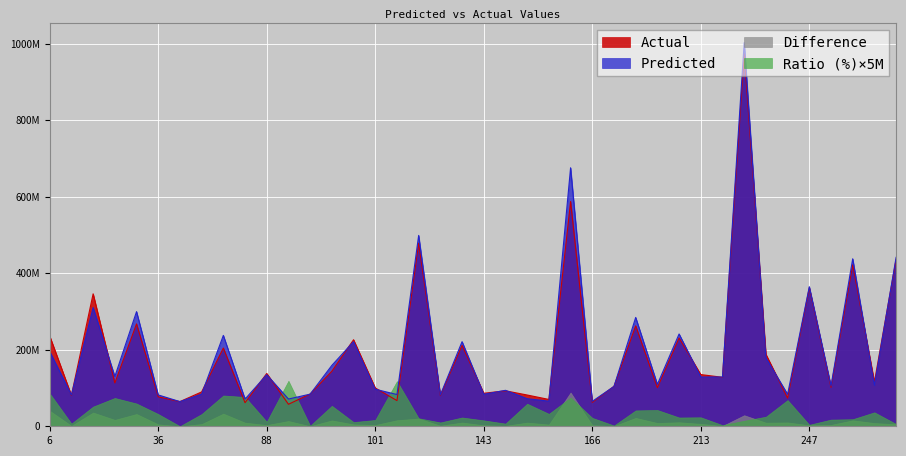

What is the value of the Predicted point at the 11th from the left?

134735361